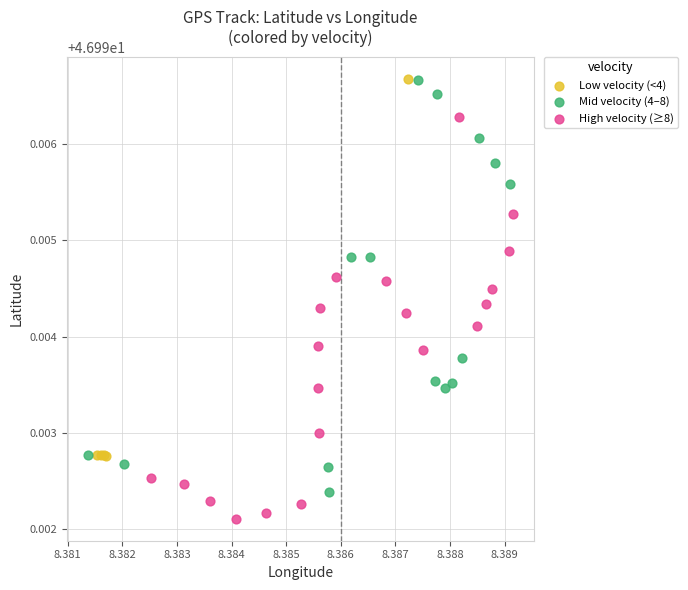

Which series contains the lowest Y value?

High velocity (≥8)